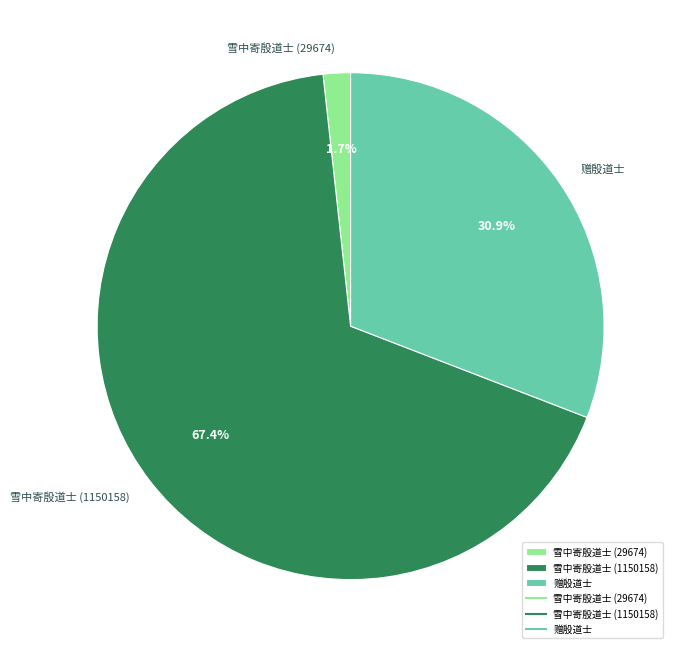

To the nearest percent, what is the difference between the 赠殷道士 and 雪中寄殷道士 (1150158) slice percentages?

37%